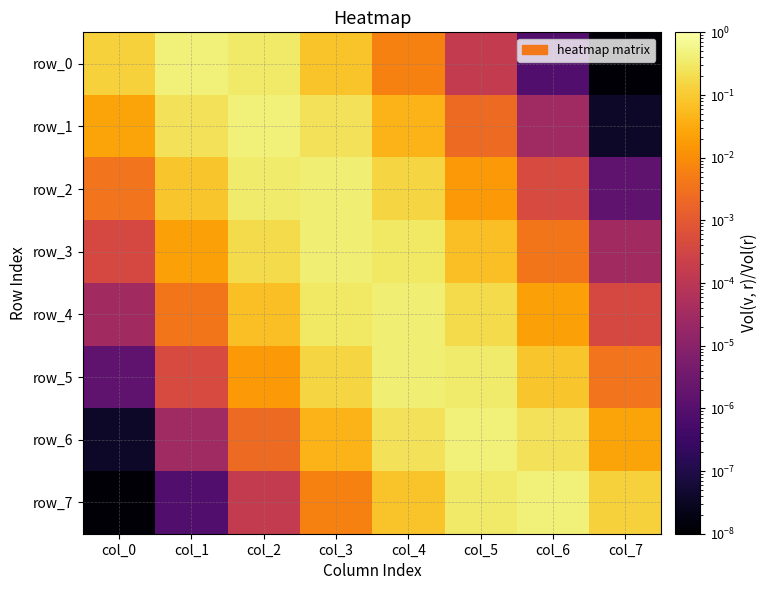

What is the difference between the maximum and minimum values in the row_5 series?

0.4